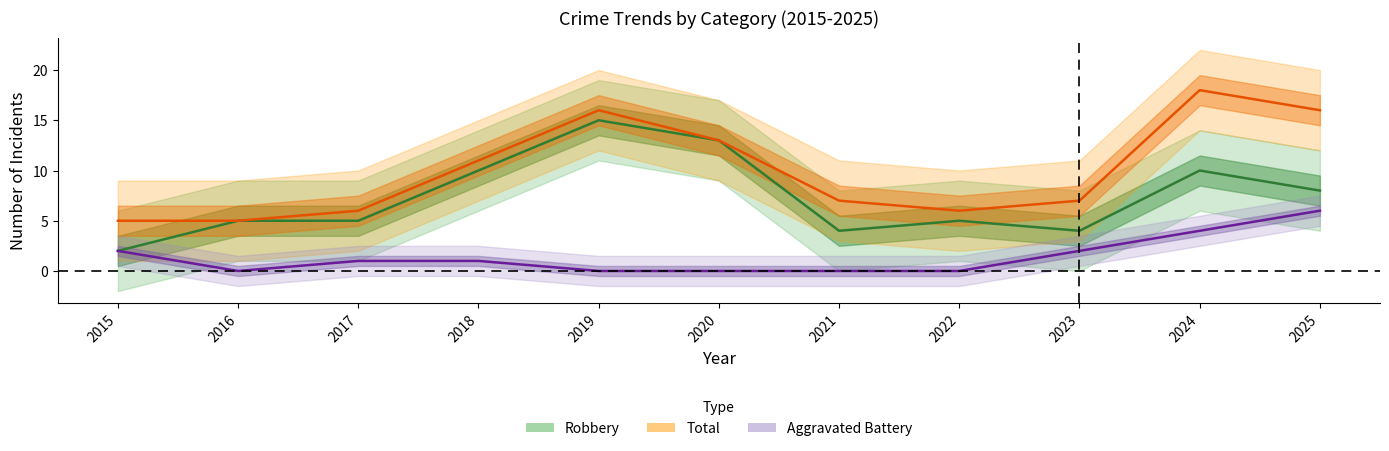

At how many categories does at least one series exceed 10?

5